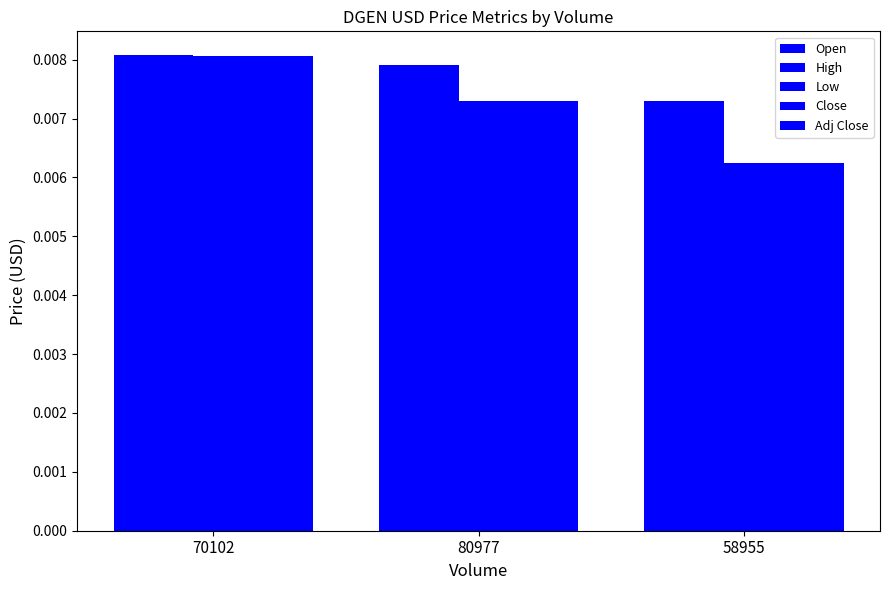

Rank the series at 80977 from lowest to highest value.

Low, Close, Adj Close, Open, High